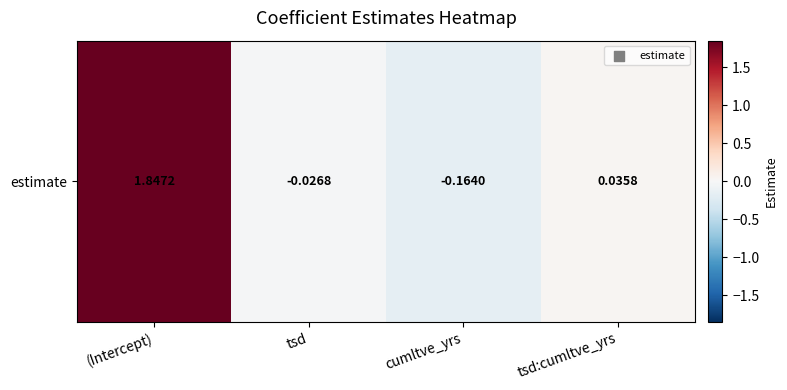

What is the average value?

0.4